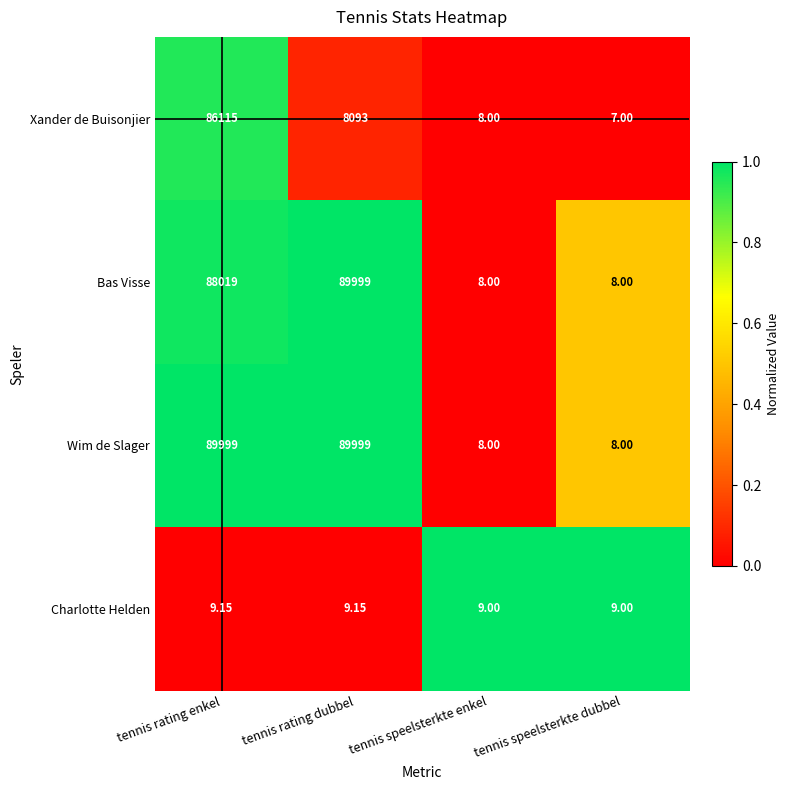

Which label corresponds to the smallest value in the chart?

tennis speelsterkte dubbel